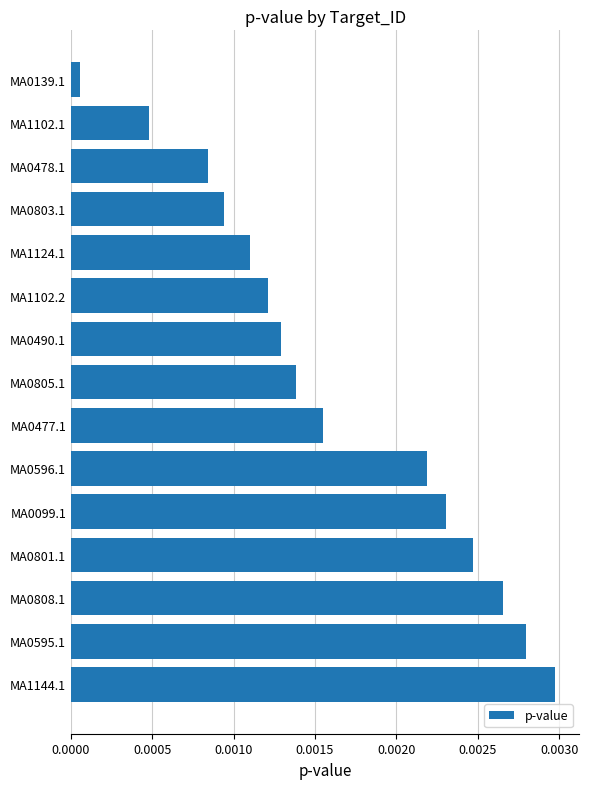

At which label is the value closest to 0?

MA0139.1